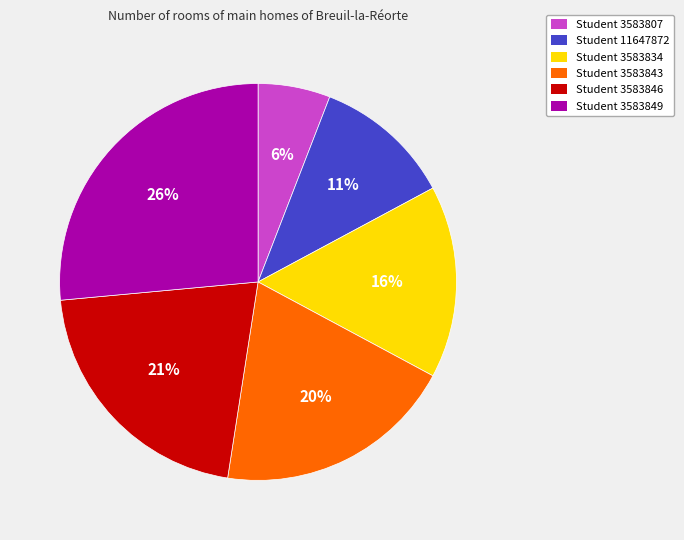

Which slice is the smallest?

Student 3583807